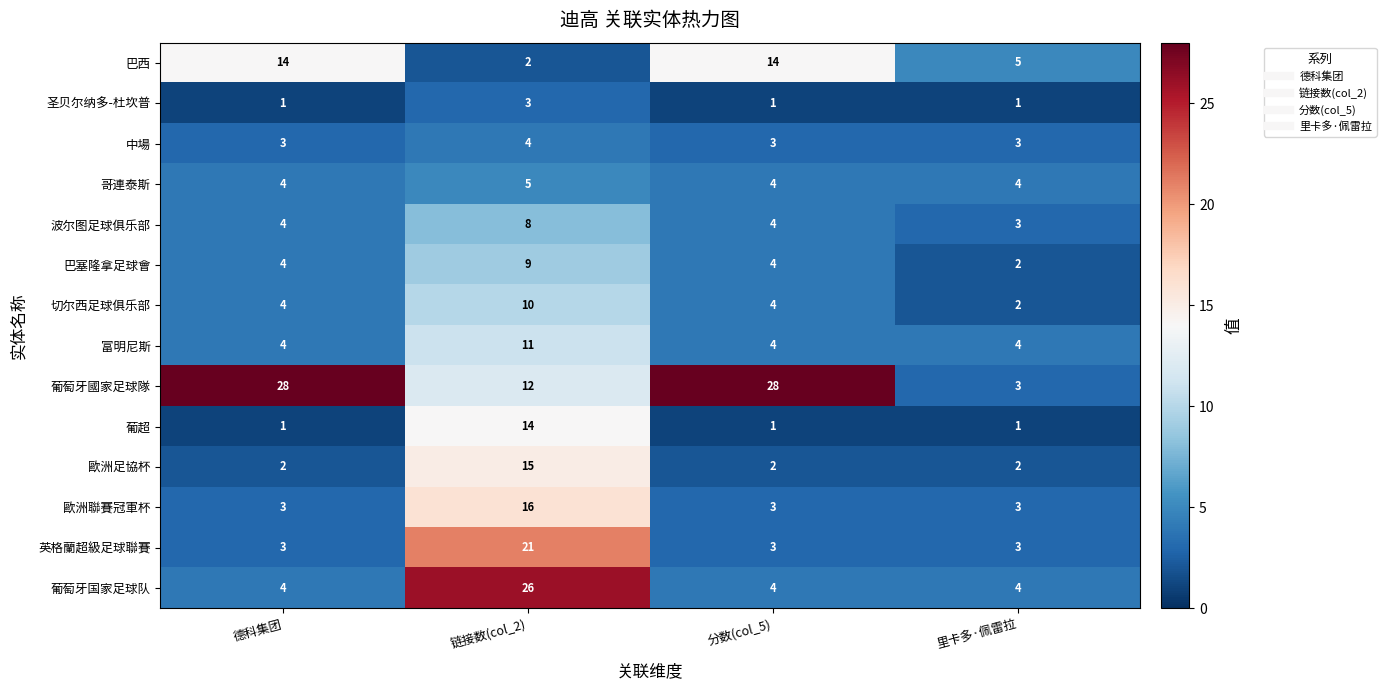

The value of 葡萄牙国家足球队 at 德科集团 is 5. True or false?

False